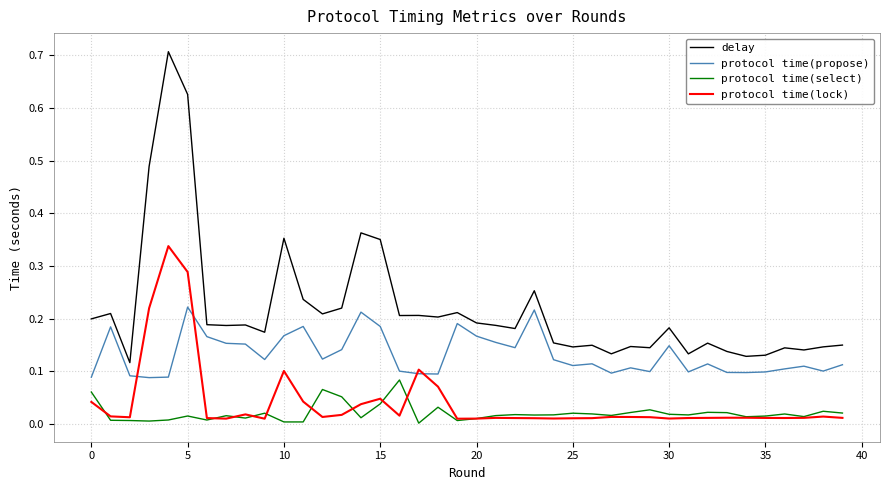

In delay, how many points are higher than both neighbors (excluding endpoints)?

13